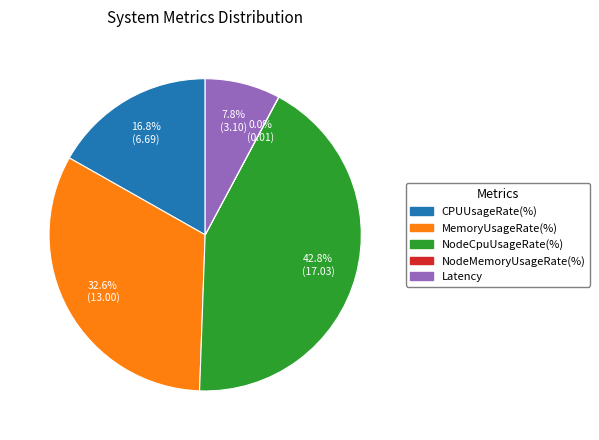

What is the total percentage of CPUUsageRate(%) and MemoryUsageRate(%)?

49.4%